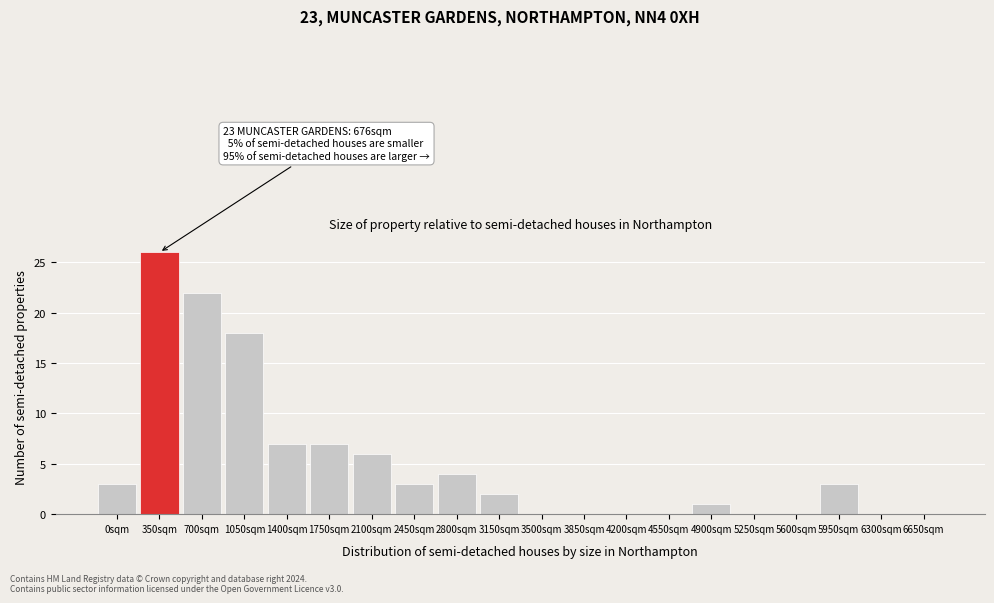

Reading right to left, extract all data points from this chart.

6650sqm=0	6300sqm=0	5950sqm=3	5600sqm=0	5250sqm=0	4900sqm=1	4550sqm=0	4200sqm=0	3850sqm=0	3500sqm=0	3150sqm=2	2800sqm=4	2450sqm=3	2100sqm=6	1750sqm=7	1400sqm=7	1050sqm=18	700sqm=22	350sqm=26	0sqm=3